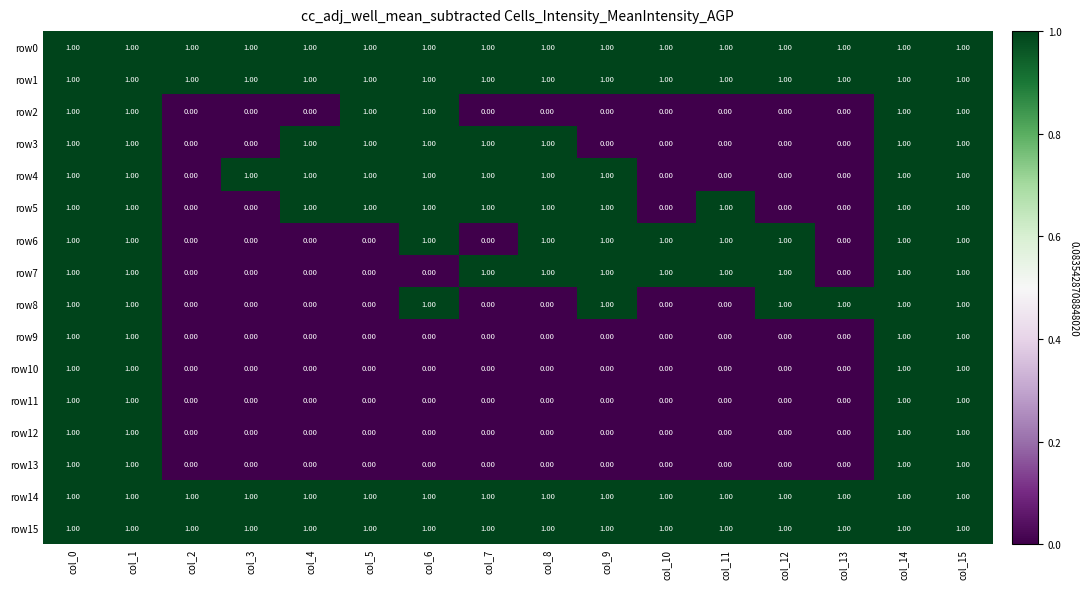

What is the sum of all row9 values?

4